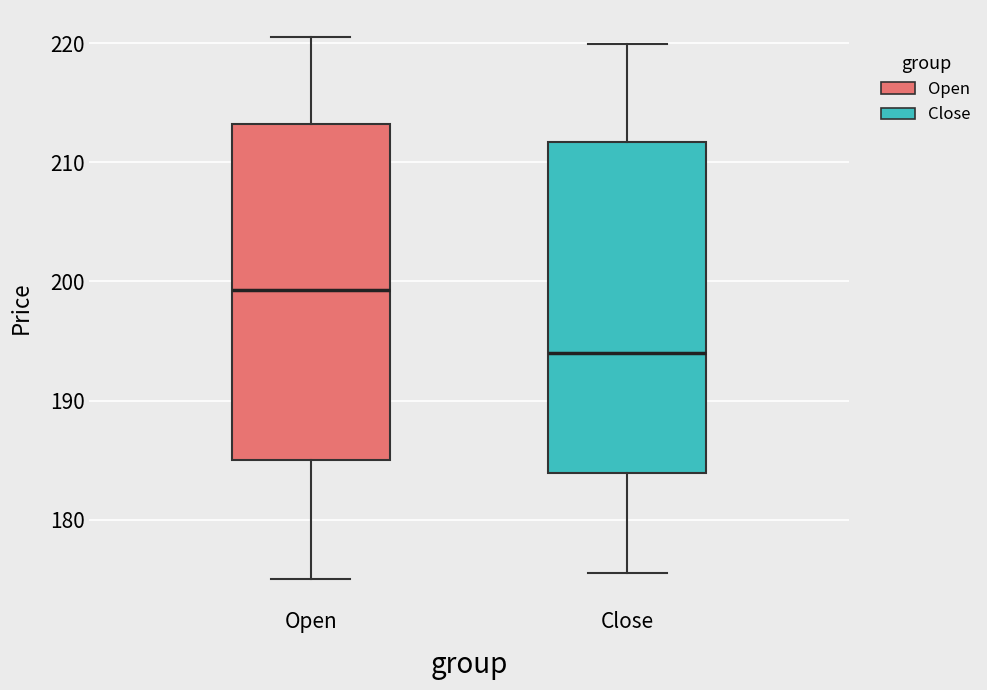

Which box's median line is the highest?

Open